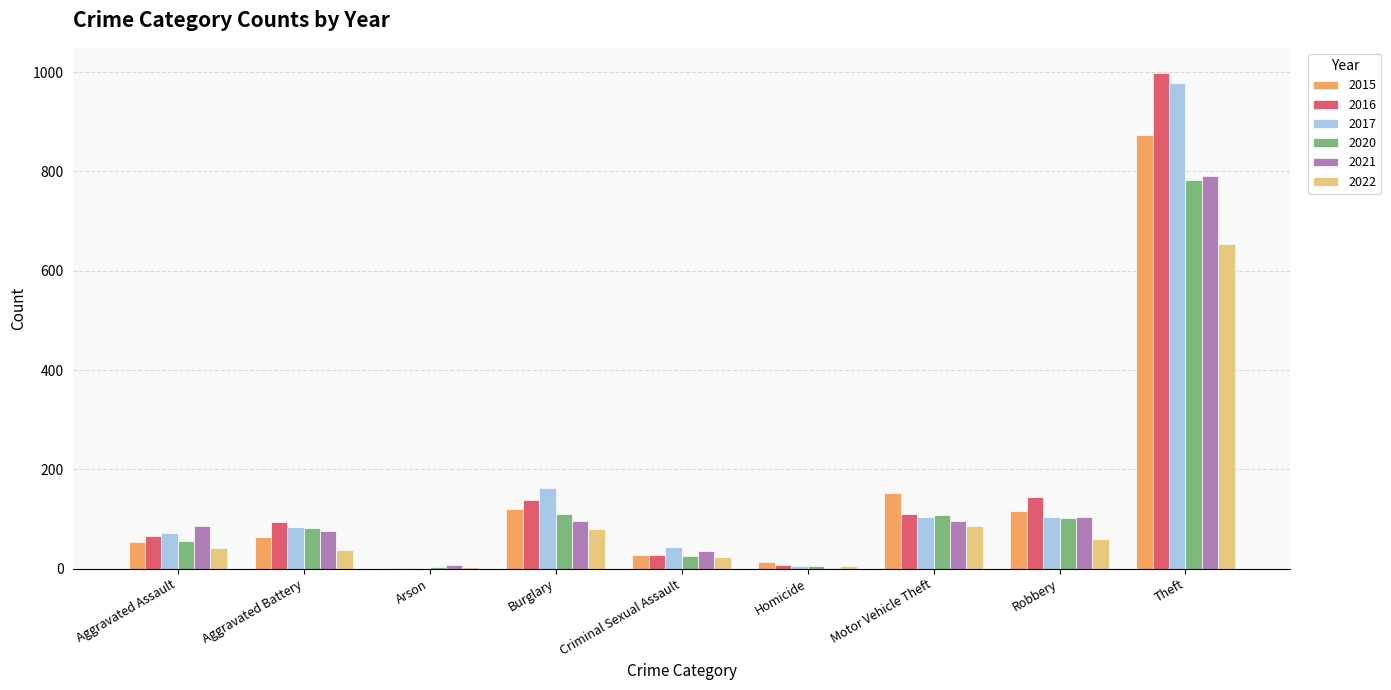

How many groups of bars are there?

9